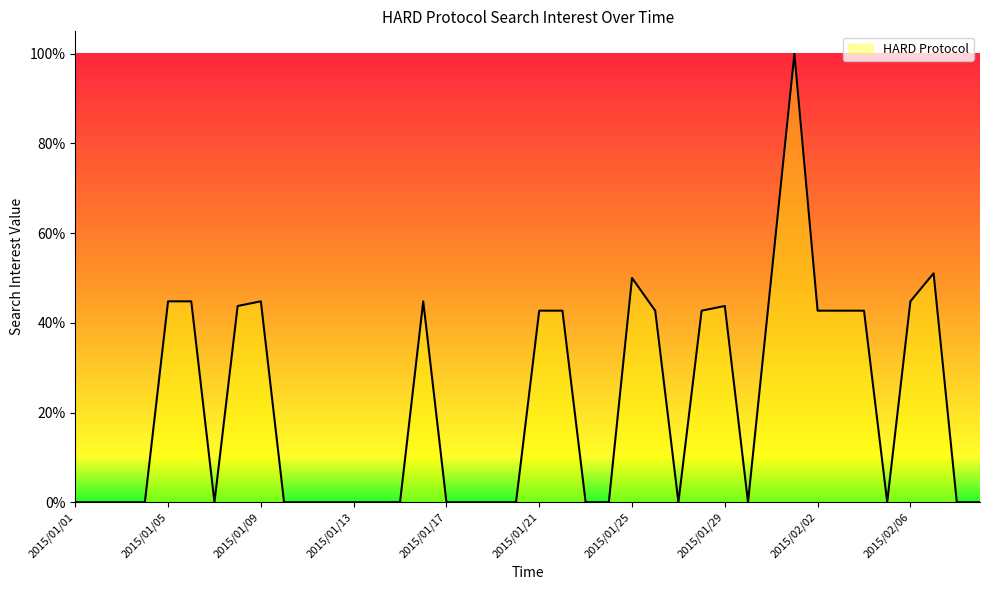

What is the difference between the maximum and minimum values?

100.0